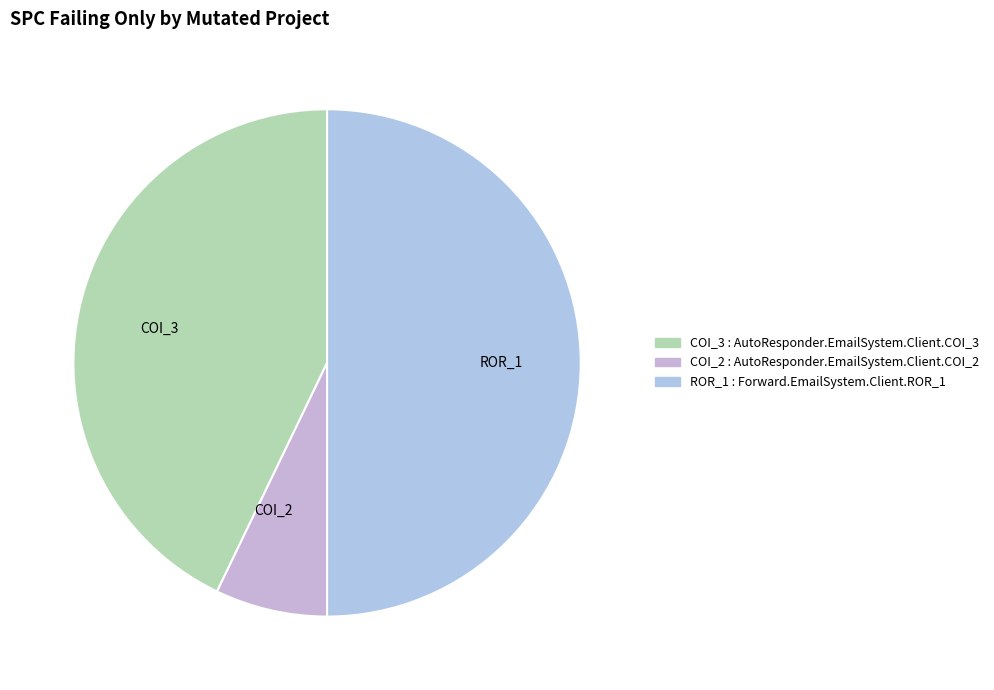

Is it true that COI_2 is 2% of the pie?

False